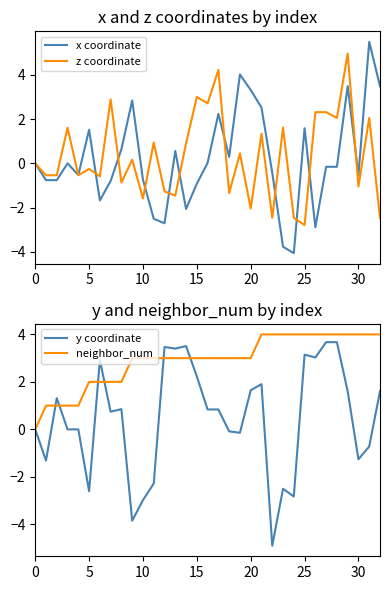

The x coordinate series shows -0.5 at 30. True or false?

True